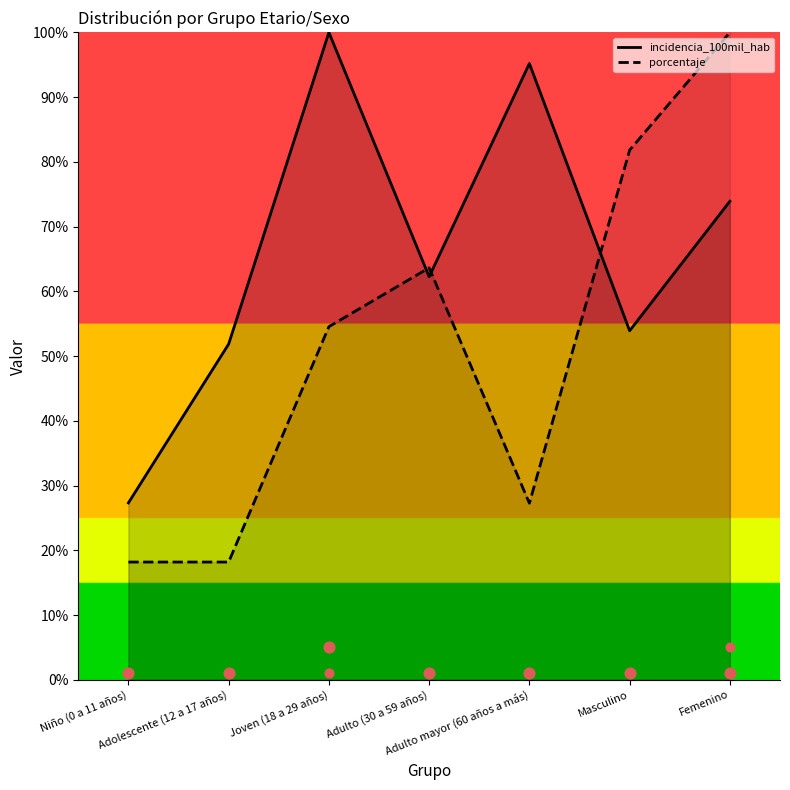

Which series reaches the maximum Y coordinate?

incidencia_100mil_hab